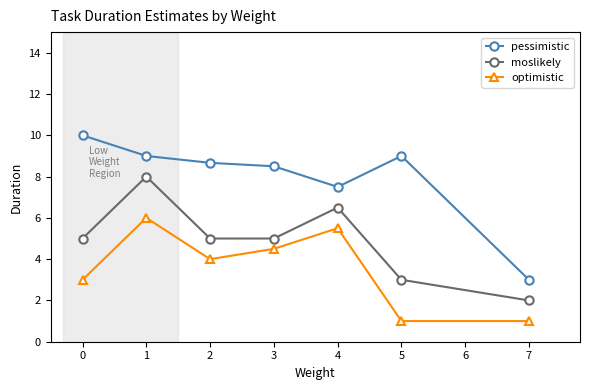

How many interior local valleys does the pessimistic series have?

1